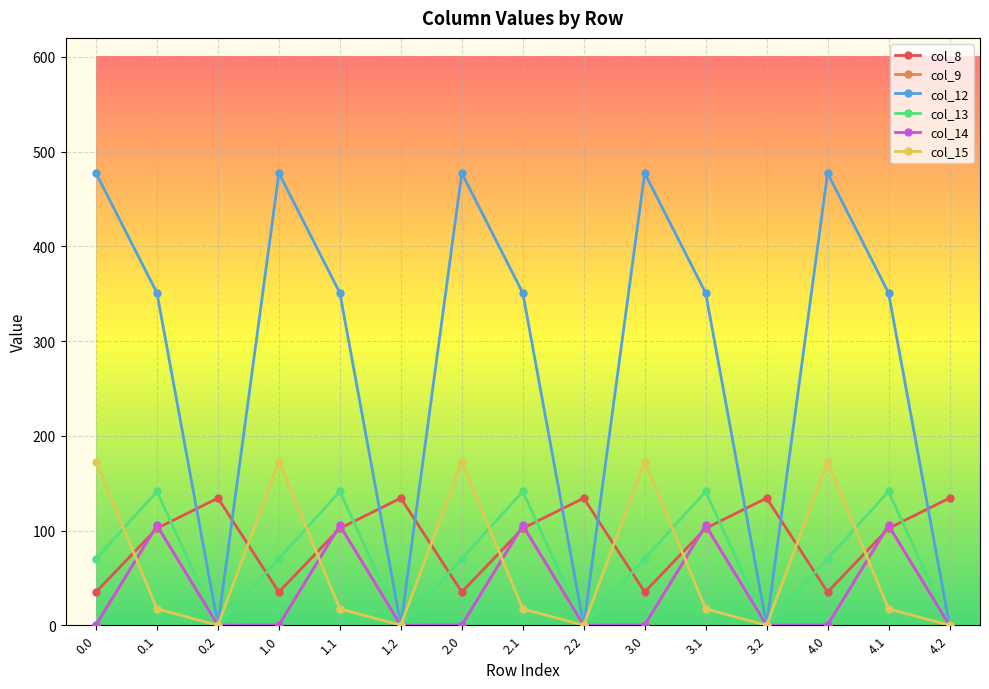

What is the spread (max minus min) of values at 2.2?

134.2